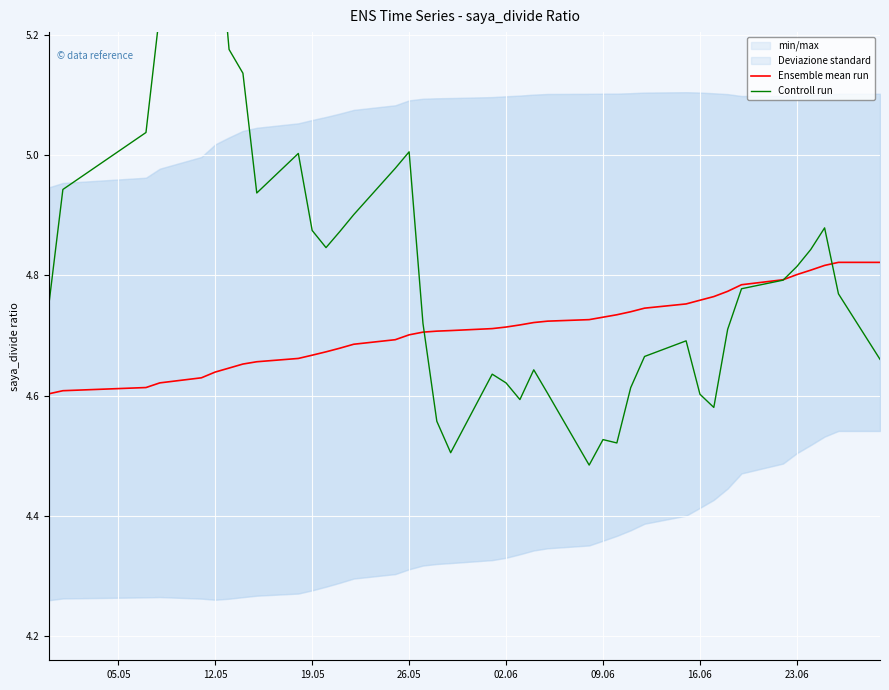

How many interior local valleys does the Controll run series have?

7